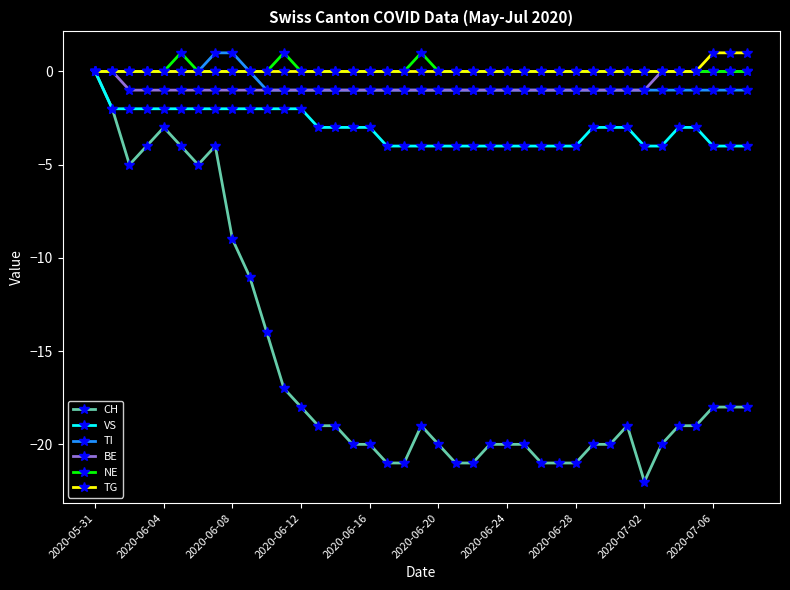

At how many categories does at least one series exceed -13?

39